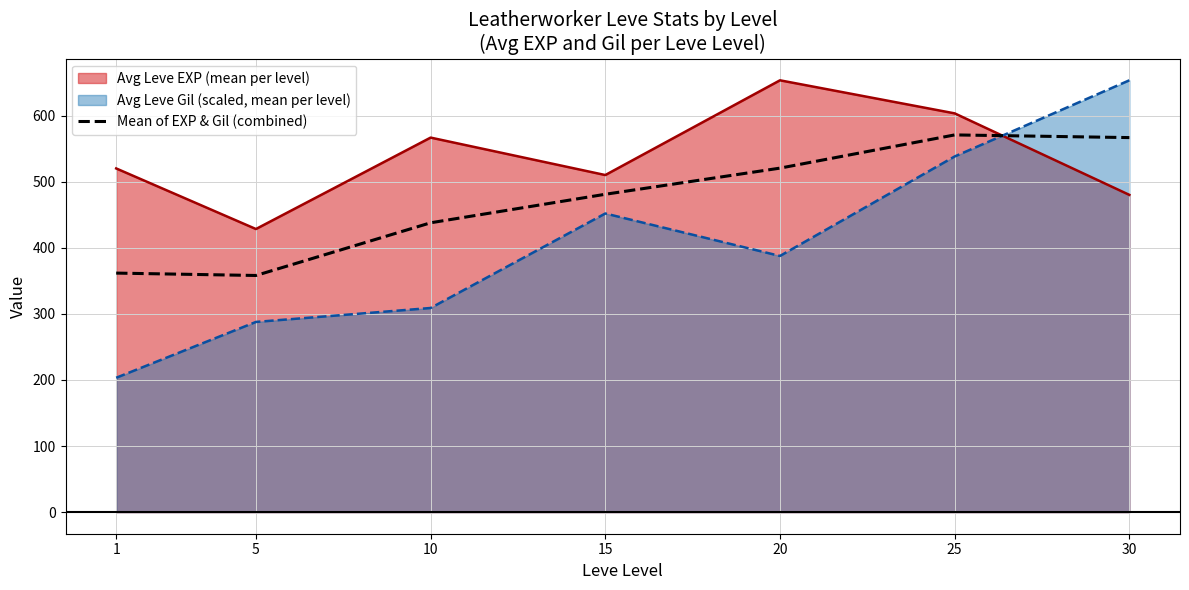

True or false: the data shows 750.2 at 10.

False